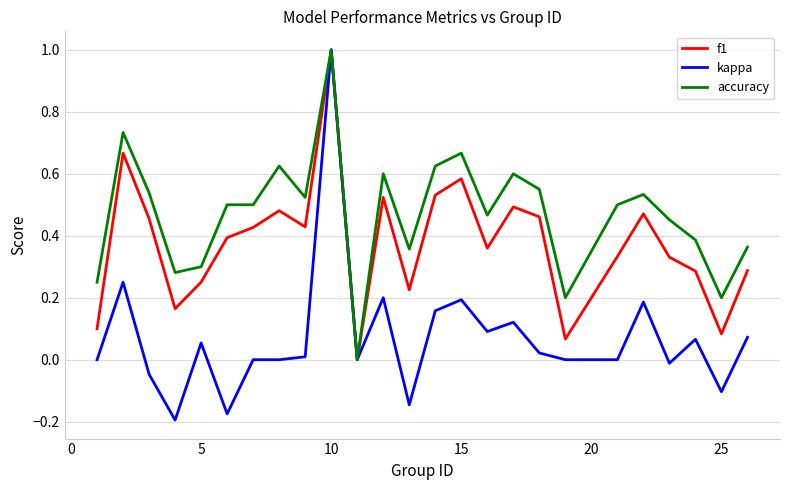

List the series in order of their overall mean, highest first.

accuracy, f1, kappa